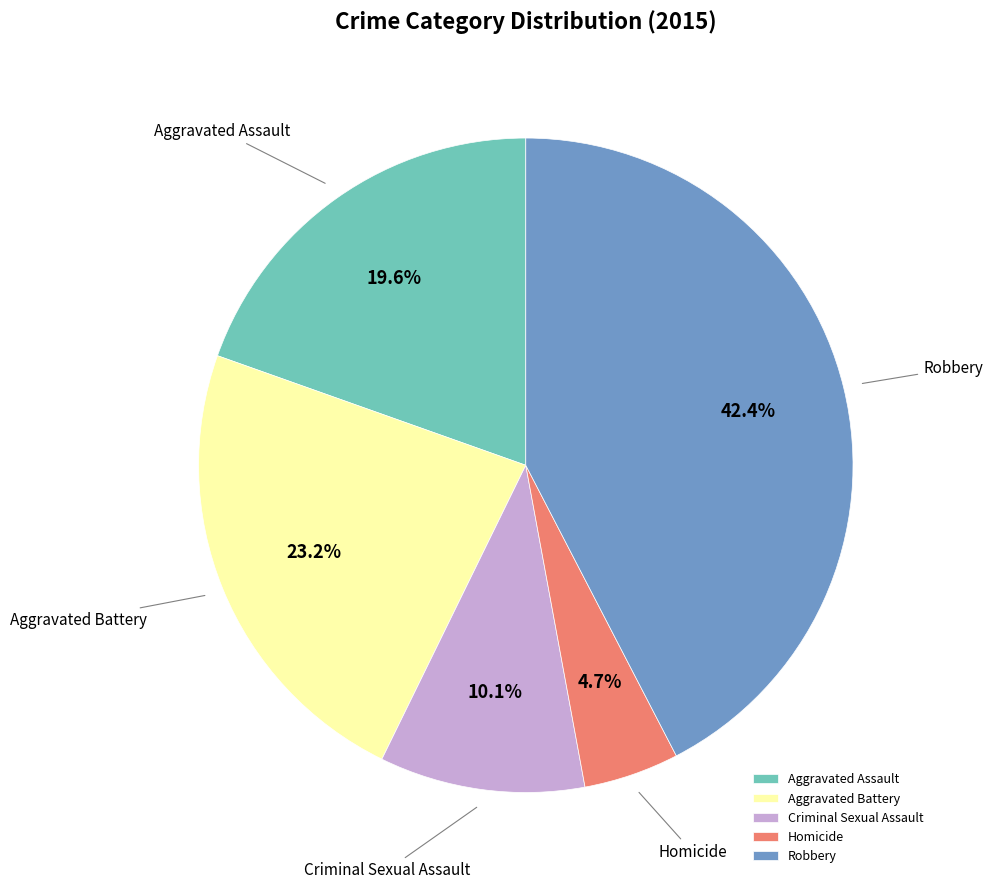

How many segments does this pie chart have?

5